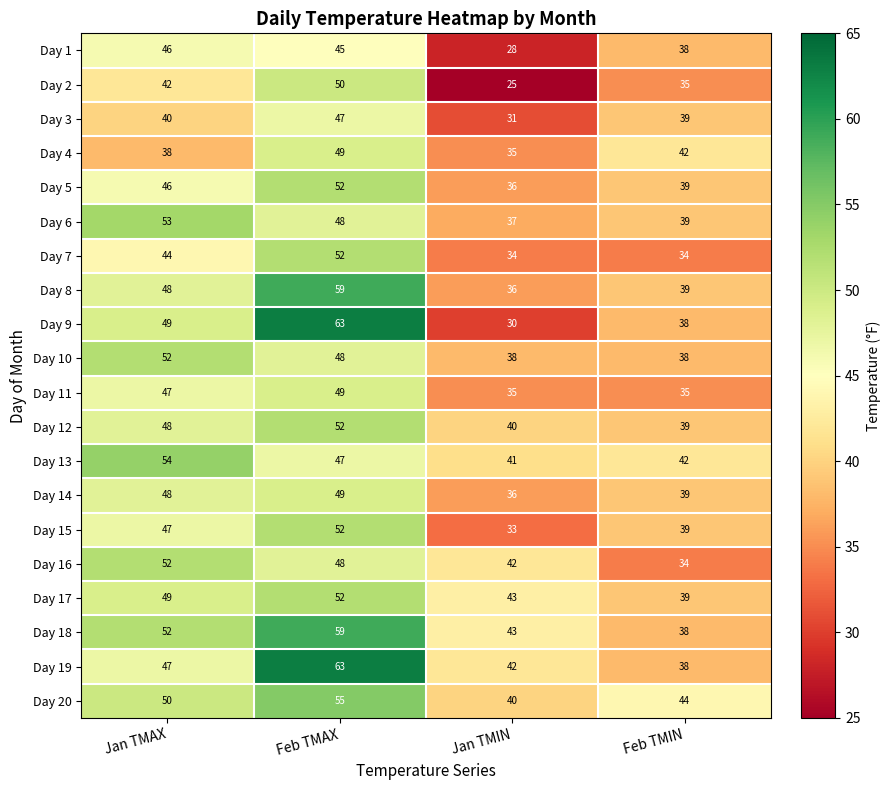

At how many categories does at least one series exceed 51?

2